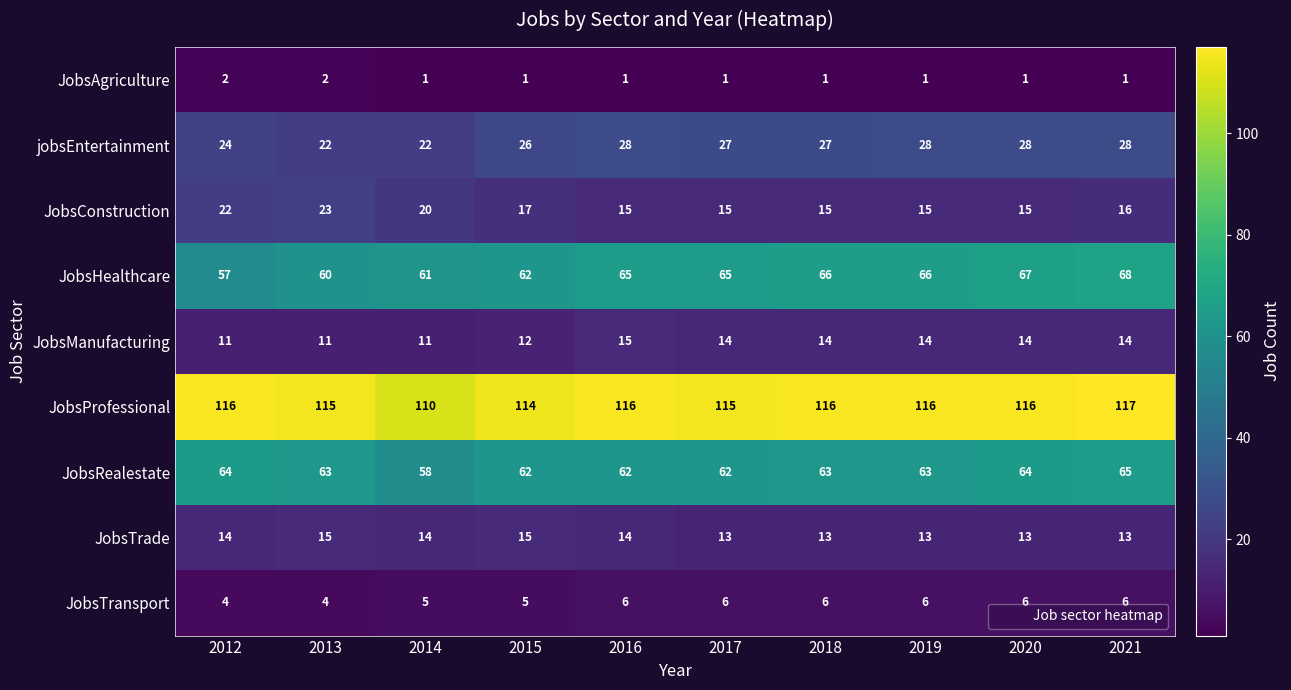

What is the total value across all series at 2014?

302